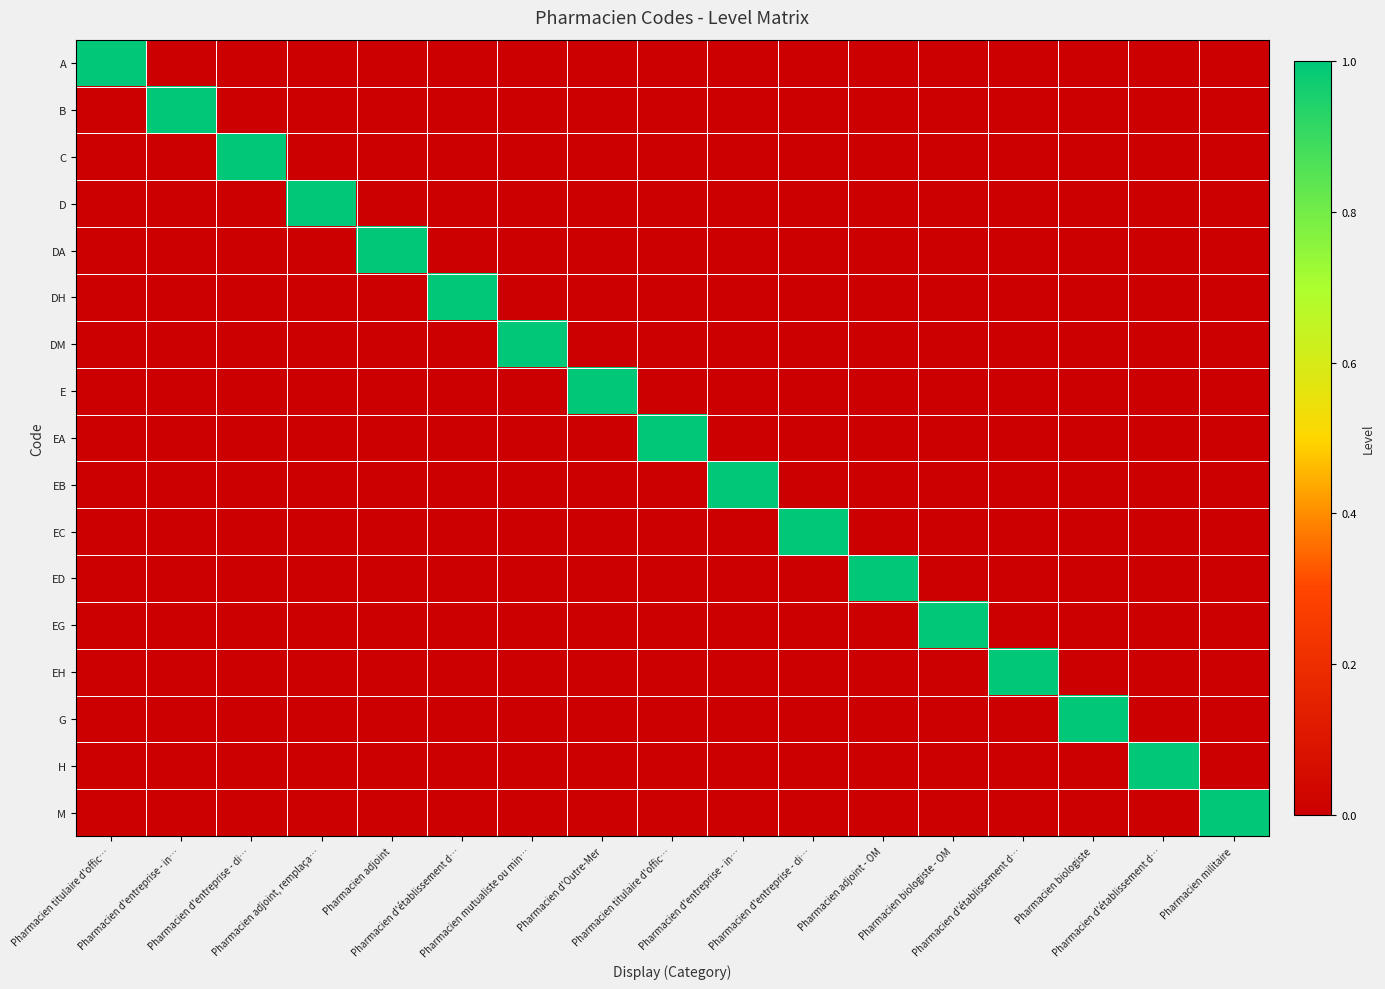

At which category is the sum across all series the highest?

Pharmacien titulaire d'offic…